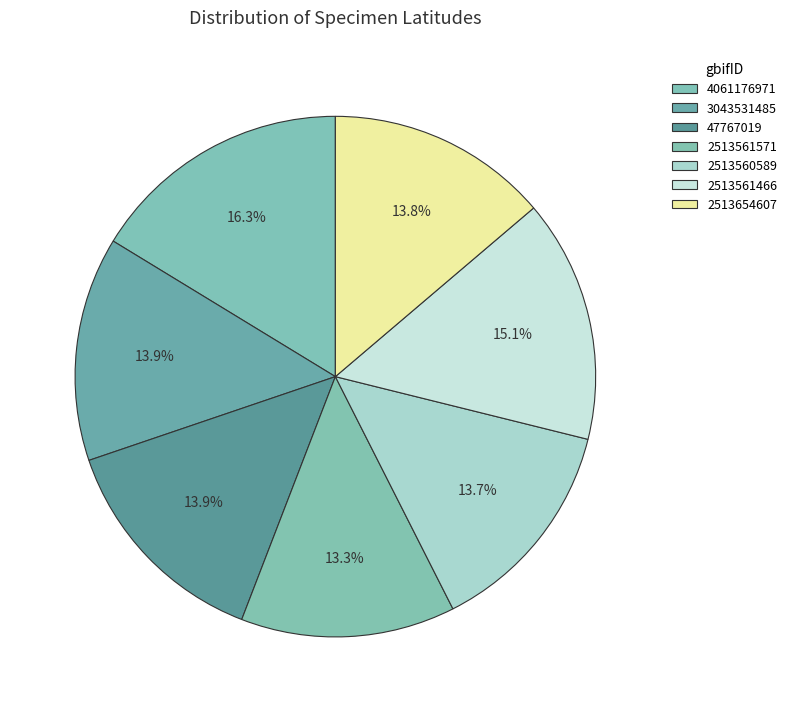

What is the change in value from 2513560589 to 2513654607?

+0.1